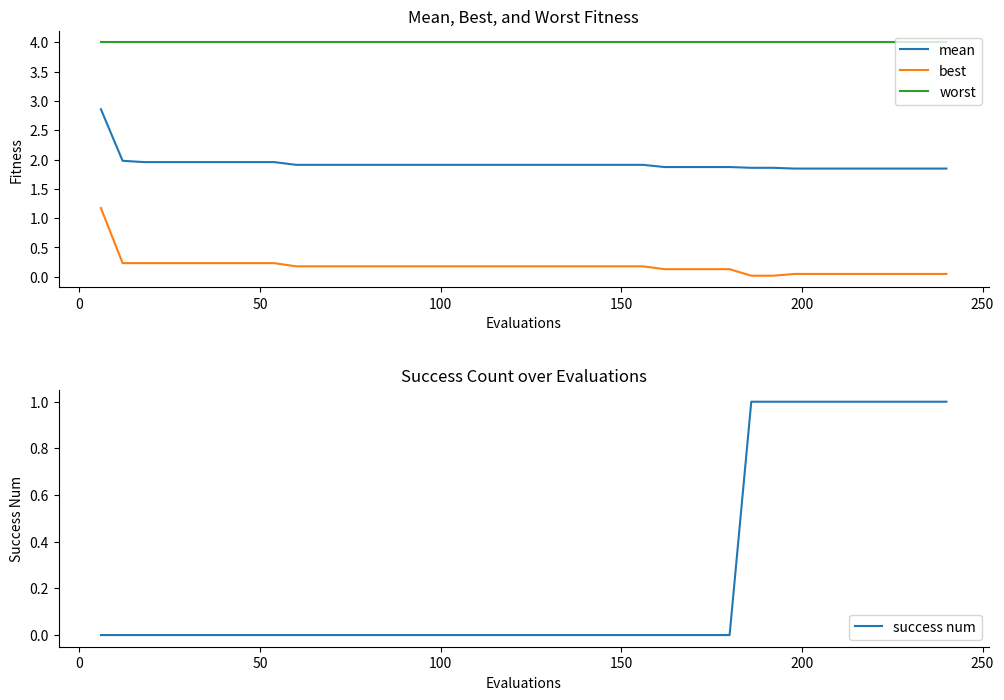

True or false: mean and best cross at least once.

False